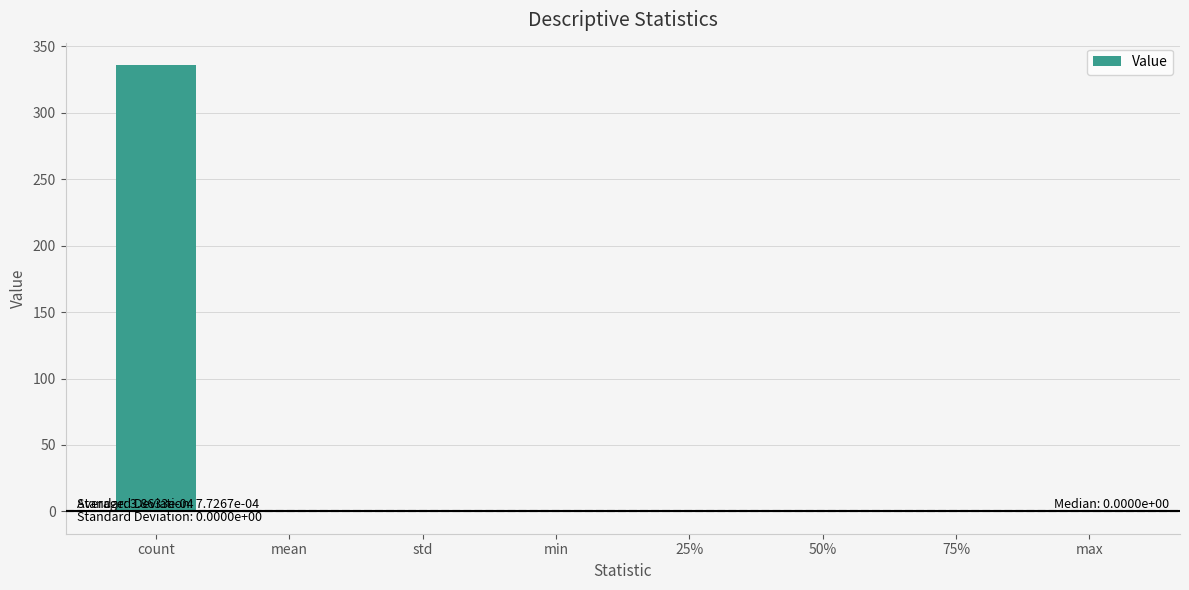

What is the sum of the values at count and 50%?

336.0